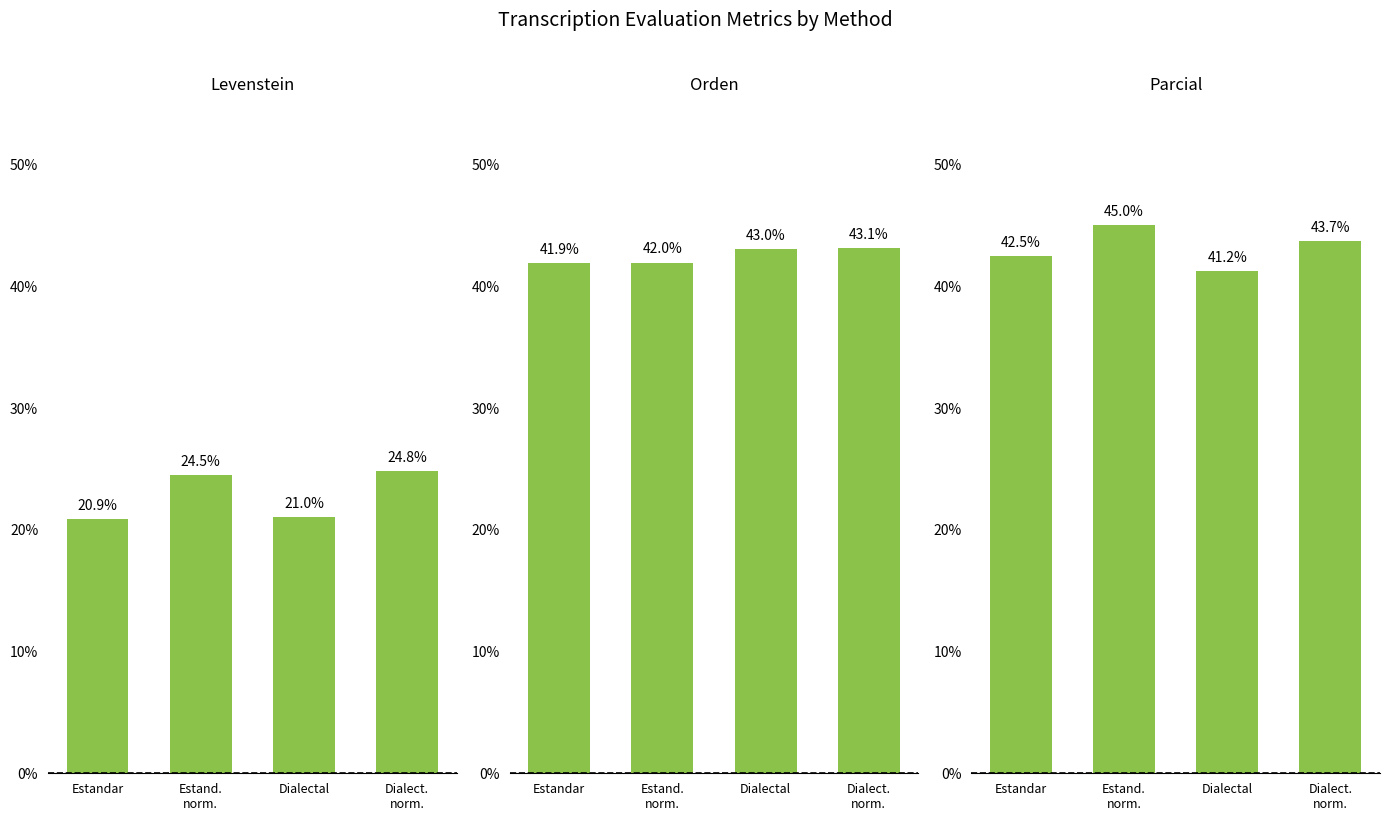

What is the difference between the maximum and minimum values in the Orden series?

1.2